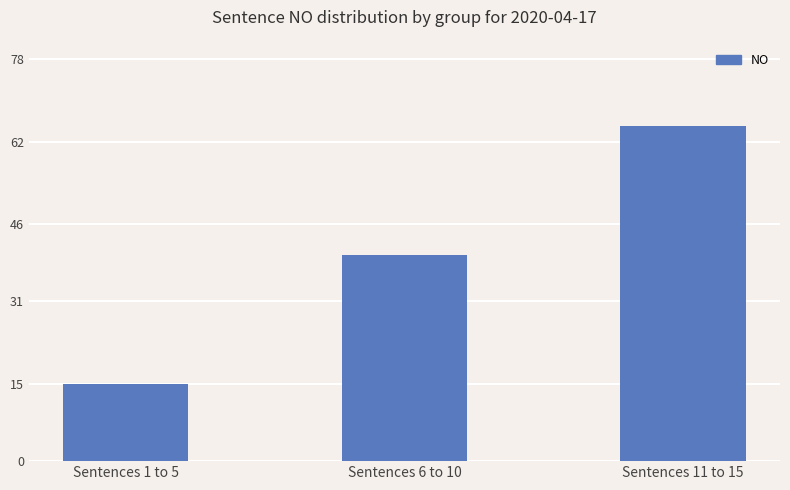

What is the approximate value at Sentences 6 to 10?

40